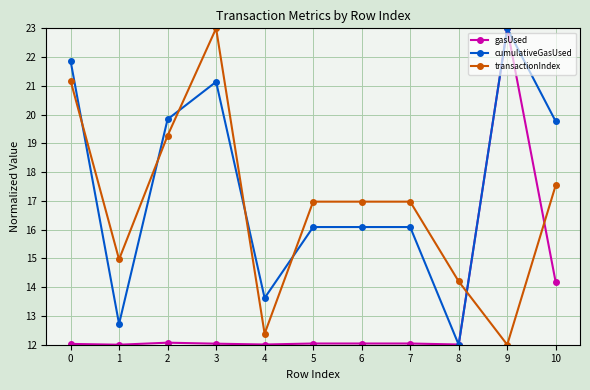

What are all the series names shown in the legend?

gasUsed, cumulativeGasUsed, transactionIndex